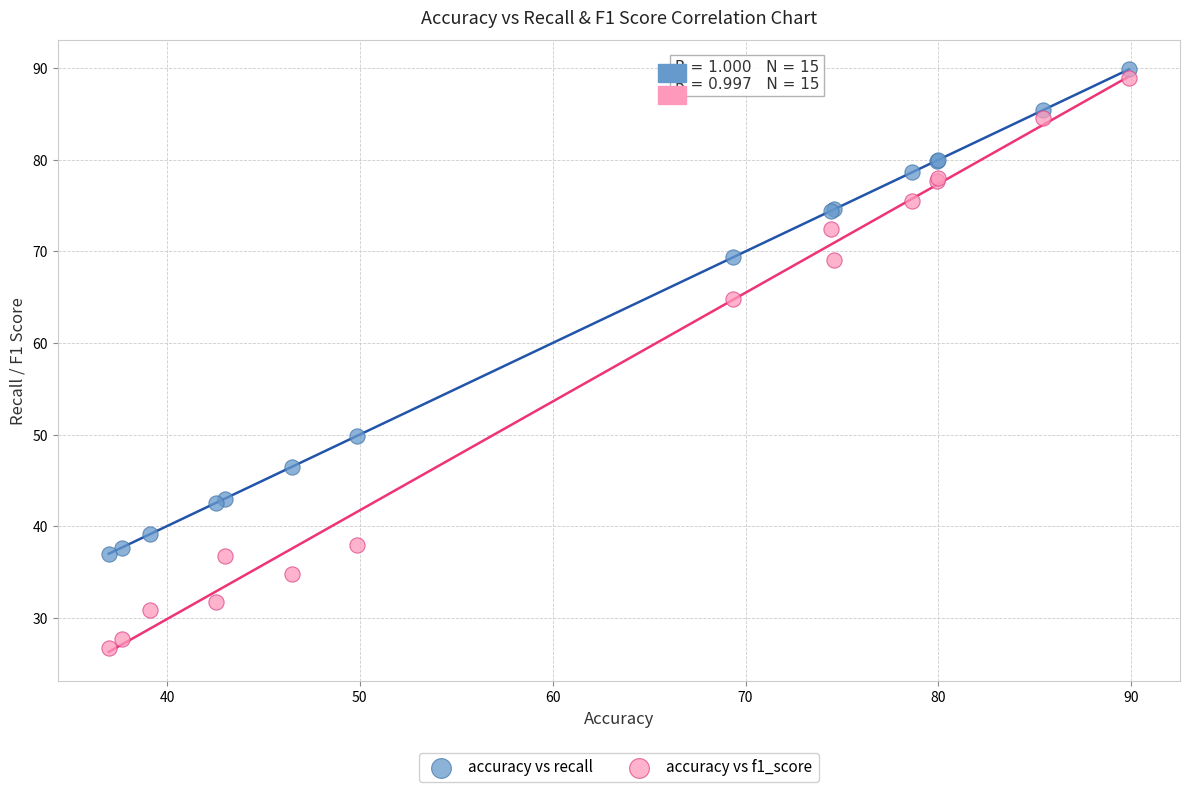

Which series reaches the minimum Y coordinate?

accuracy vs f1_score